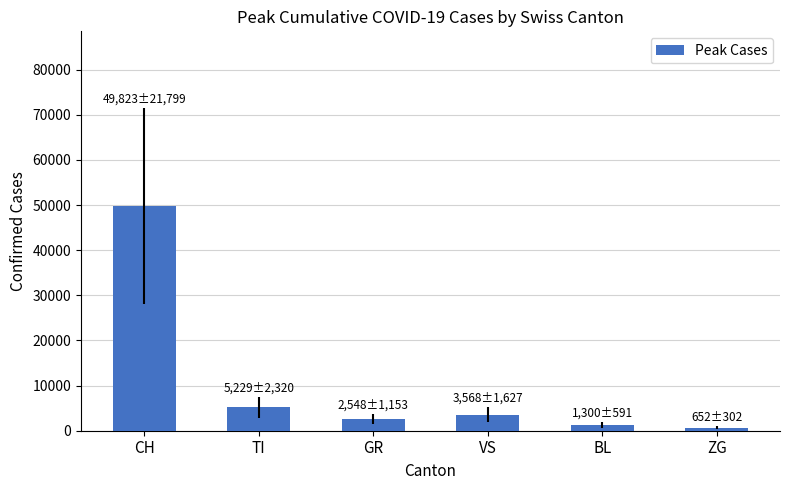

What is the average value?

10520